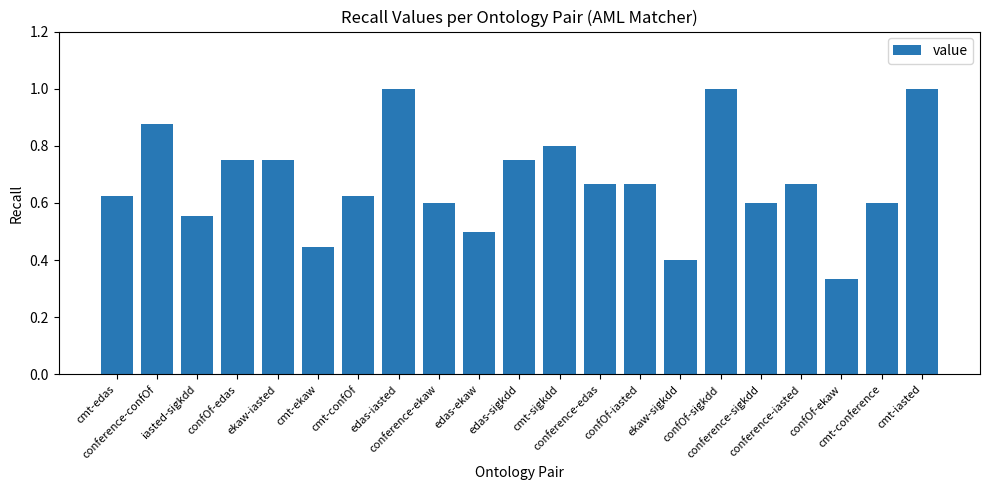

At which label is the value closest to 0?

confOf-ekaw